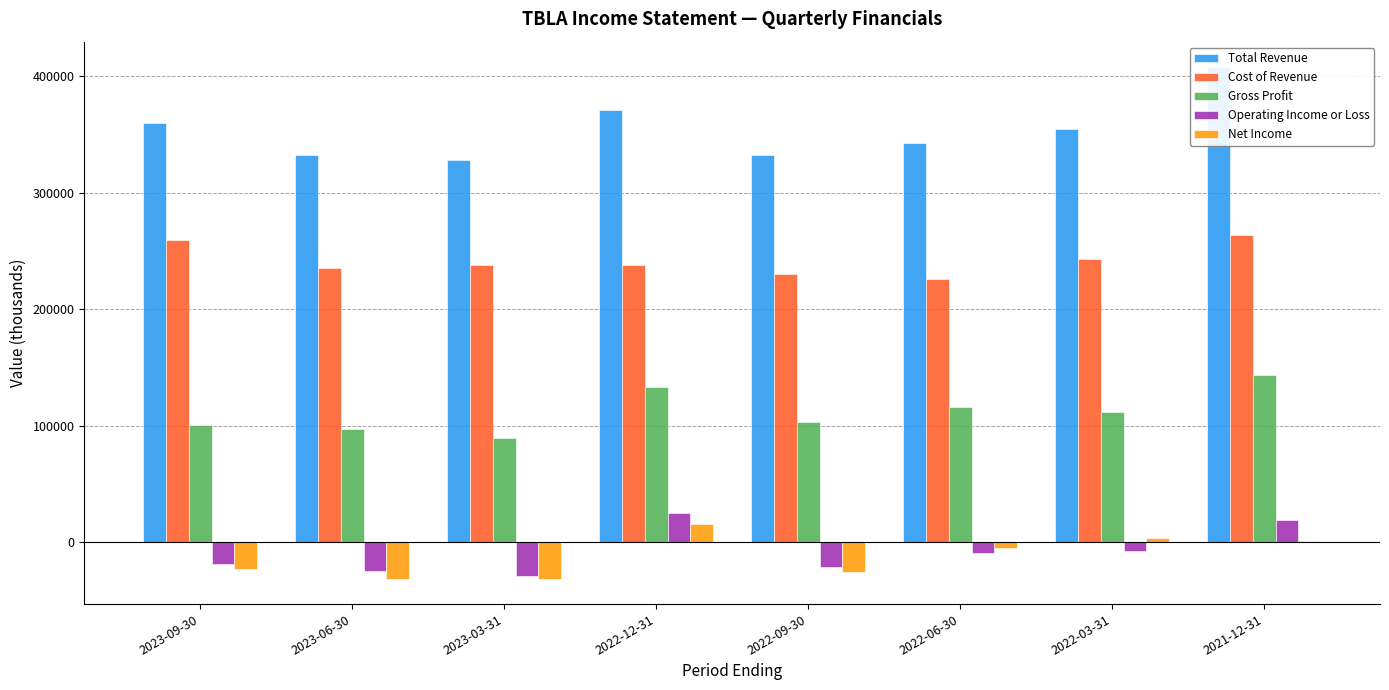

Where does the Operating Income or Loss series first go above -9500?

2022-12-31